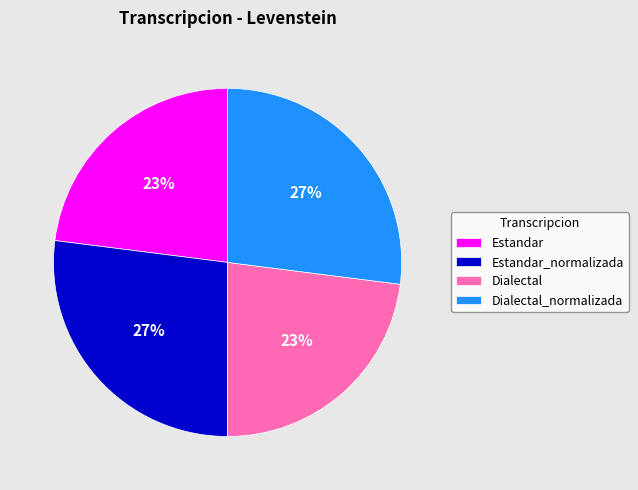

To the nearest percent, what portion does Estandar represent?

23%